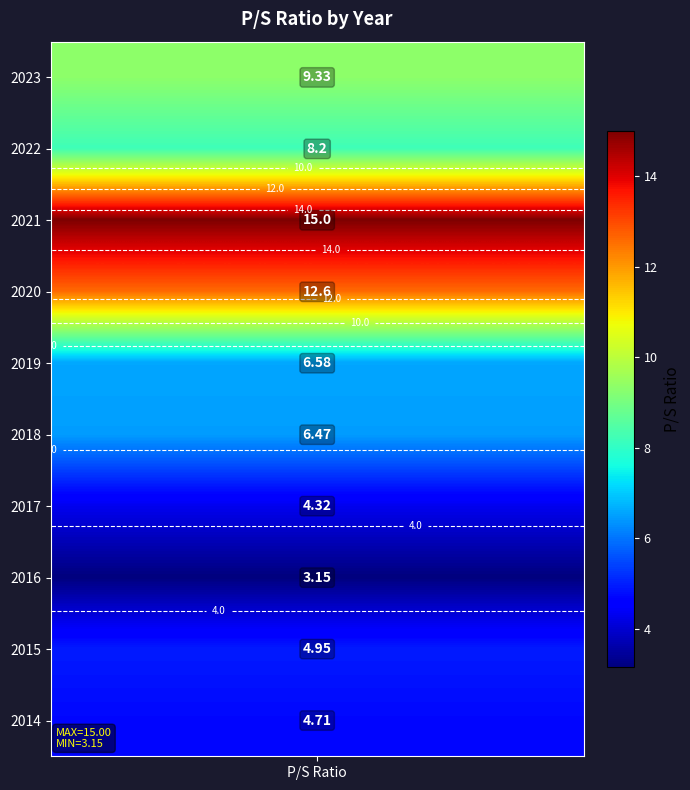

What is the smallest value displayed?

3.1